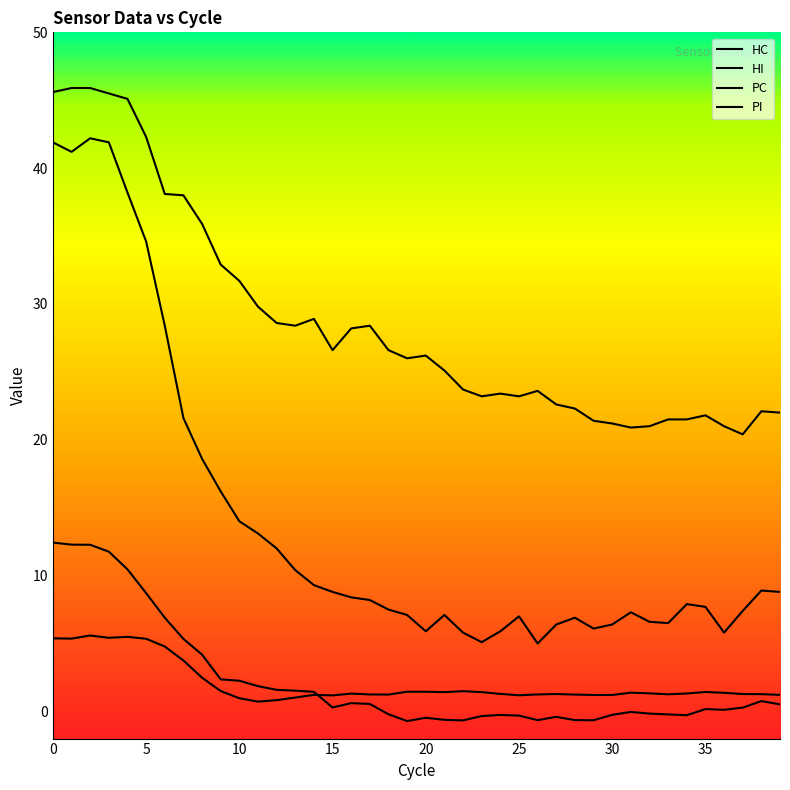

Reading right to left, list all the values displayed in this chart.

HC: 39=22.0	38=22.1	37=20.4	36=21.0	35=21.8	34=21.5	33=21.5	32=21.0	31=20.9	30=21.2	29=21.4	28=22.3	27=22.6	26=23.6	25=23.2	24=23.4	23=23.2	22=23.7	21=25.1	20=26.2	19=26.0	18=26.6	17=28.4	16=28.2	15=26.6	14=28.9	13=28.4	12=28.6	11=29.8	10=31.7	9=32.9	8=35.9	7=38.0	6=38.1	5=42.3	4=45.1	3=45.5	2=45.9	1=45.9	0=45.6
HI: 39=1.2	38=1.3	37=1.3	36=1.4	35=1.4	34=1.3	33=1.3	32=1.3	31=1.4	30=1.2	29=1.2	28=1.2	27=1.3	26=1.2	25=1.2	24=1.3	23=1.4	22=1.5	21=1.4	20=1.4	19=1.4	18=1.2	17=1.2	16=1.3	15=1.2	14=1.2	13=1.0	12=0.8	11=0.7	10=1.0	9=1.5	8=2.5	7=3.8	6=4.8	5=5.3	4=5.5	3=5.4	2=5.6	1=5.4	0=5.4
PC: 39=8.8	38=8.9	37=7.4	36=5.8	35=7.7	34=7.9	33=6.5	32=6.6	31=7.3	30=6.4	29=6.1	28=6.9	27=6.4	26=5.0	25=7.0	24=5.9	23=5.1	22=5.8	21=7.1	20=5.9	19=7.1	18=7.5	17=8.2	16=8.4	15=8.8	14=9.3	13=10.4	12=12.0	11=13.1	10=14.0	9=16.2	8=18.6	7=21.6	6=28.4	5=34.6	4=38.2	3=41.9	2=42.2	1=41.2	0=41.9
PI: 39=0.5	38=0.8	37=0.3	36=0.1	35=0.2	34=-0.3	33=-0.2	32=-0.2	31=-0.0	30=-0.2	29=-0.7	28=-0.6	27=-0.4	26=-0.6	25=-0.3	24=-0.3	23=-0.3	22=-0.7	21=-0.6	20=-0.5	19=-0.7	18=-0.2	17=0.6	16=0.6	15=0.3	14=1.4	13=1.5	12=1.6	11=1.9	10=2.3	9=2.4	8=4.2	7=5.3	6=6.9	5=8.7	4=10.5	3=11.8	2=12.3	1=12.3	0=12.4